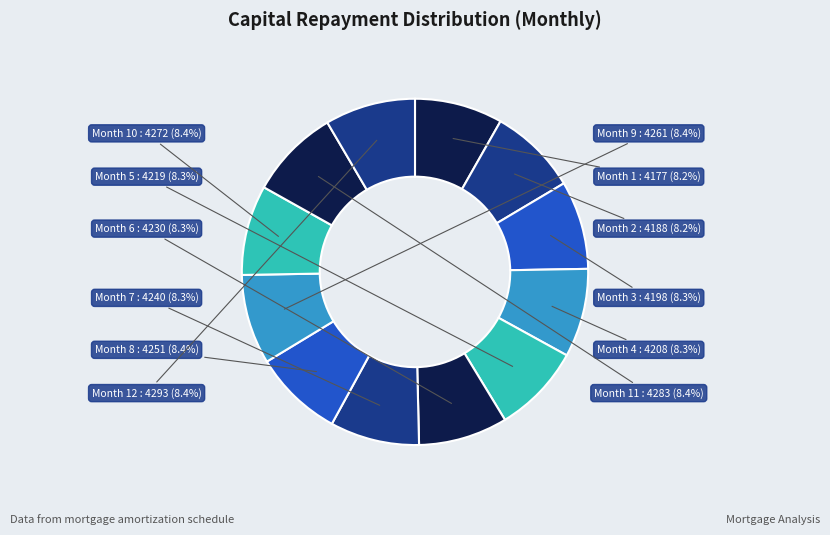

What percentage is the Month 5 slice, to the nearest percent?

8%